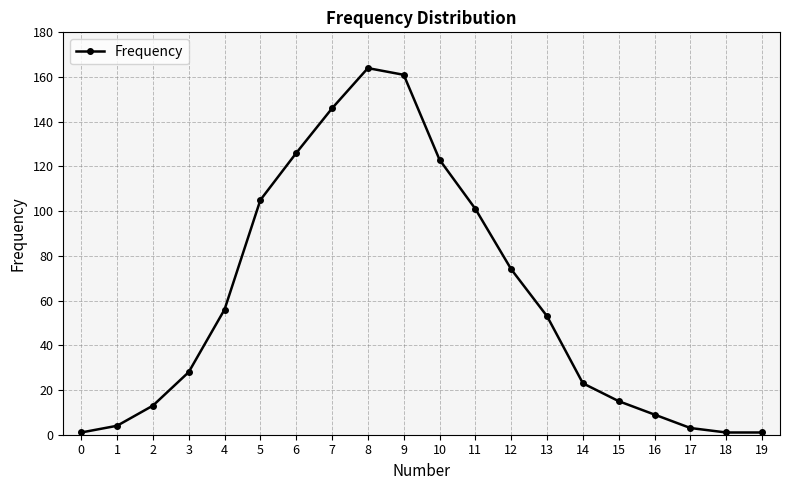

Reading left to right, what are all the values shown in this chart?

0=1	1=4	2=13	3=28	4=56	5=105	6=126	7=146	8=164	9=161	10=123	11=101	12=74	13=53	14=23	15=15	16=9	17=3	18=1	19=1